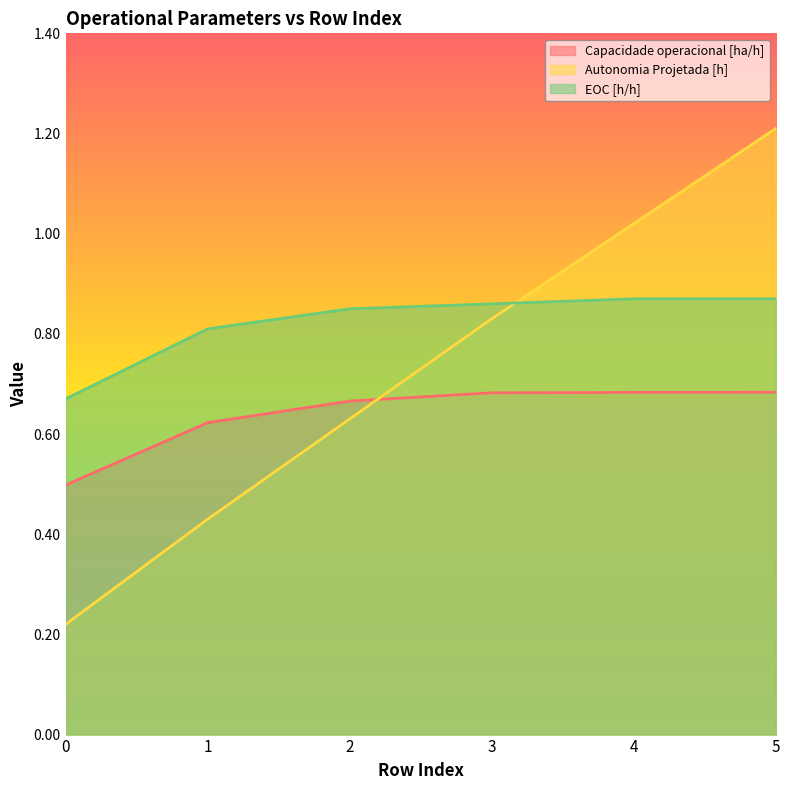

What is the difference between the second highest and second lowest values in the Capacidade operacional [ha/h] series?

0.1